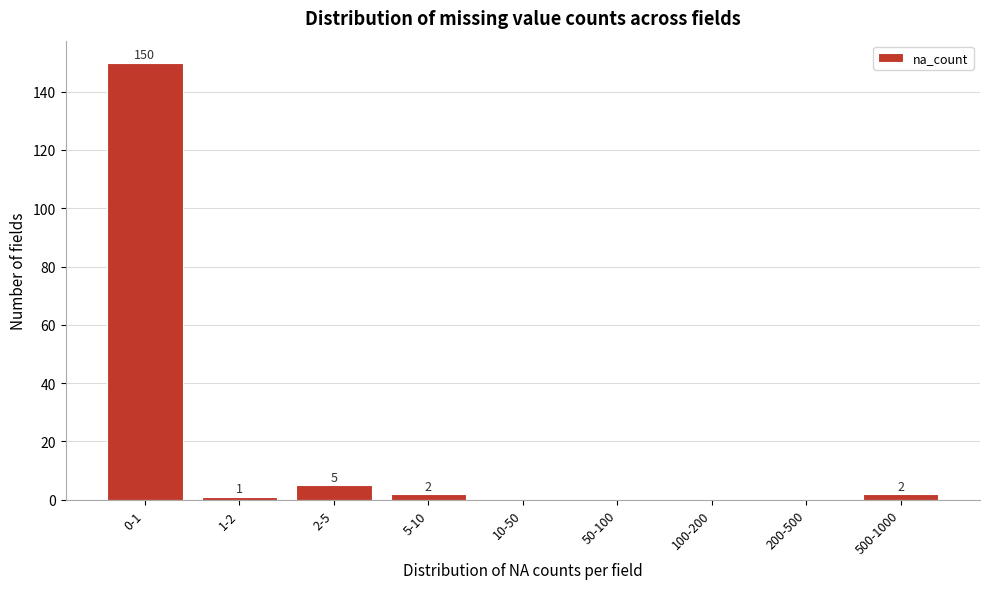

Approximately how many times larger is the value at 0-1 compared to 5-10?

75.0